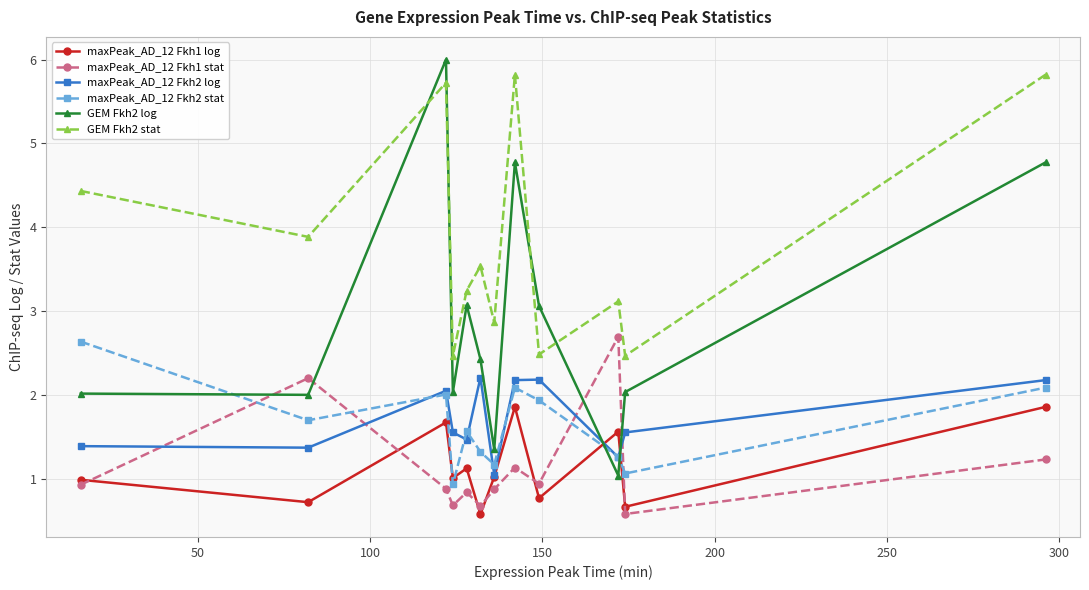

Which series has the largest total across all categories?

GEM Fkh2 stat